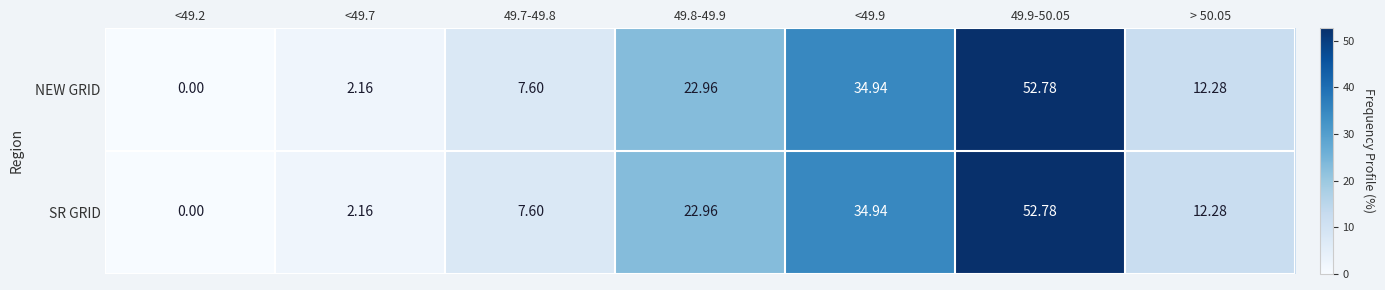

Which category has the highest value across all series?

49.9-50.05